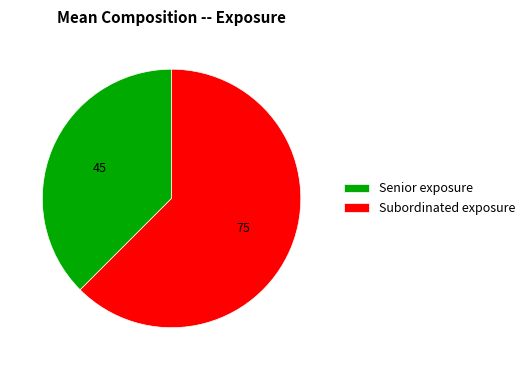

What is the largest slice in the pie chart?

Subordinated exposure